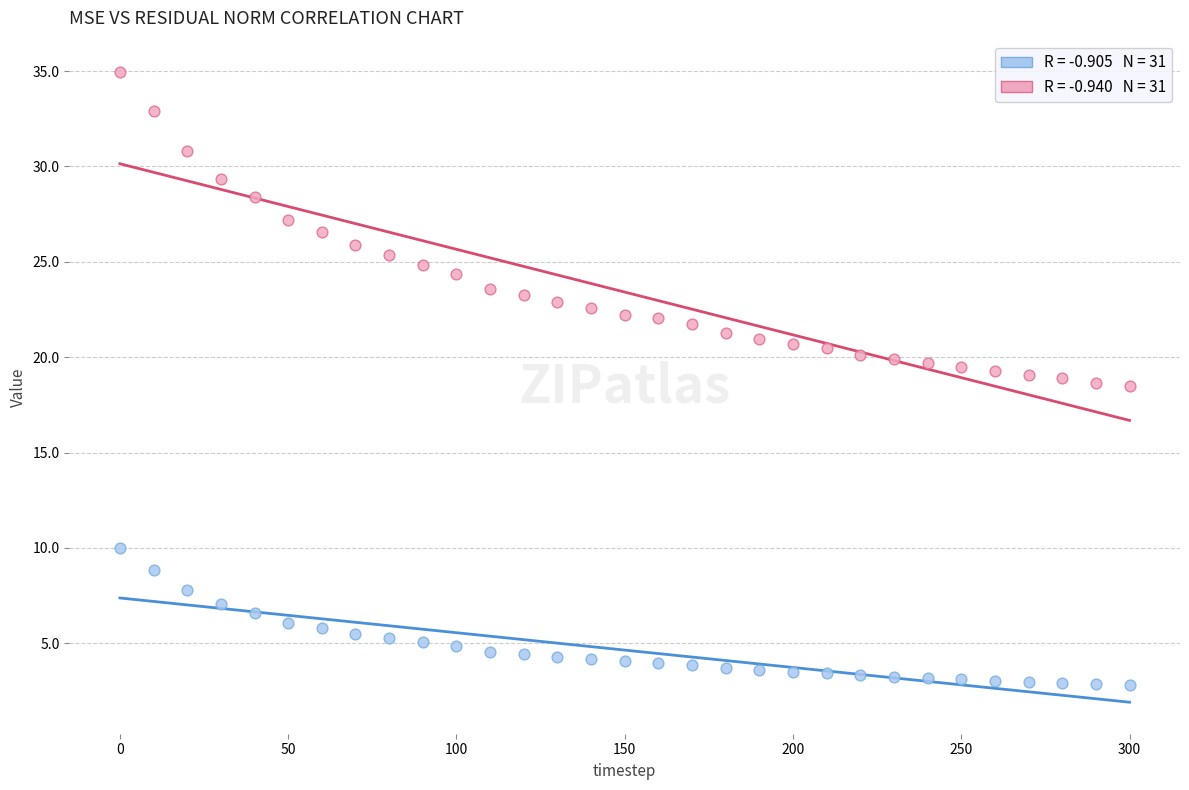

Across all data points, what is the range of X values (max minus min)?

300.0